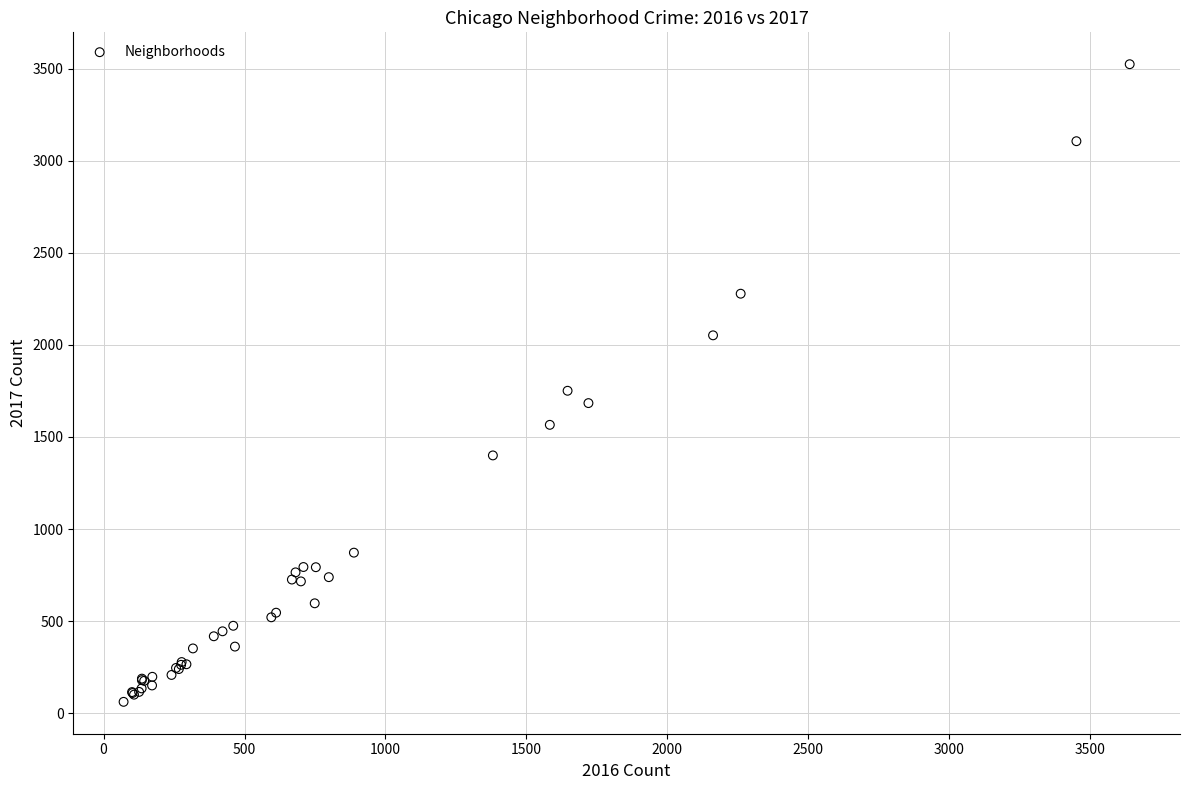

What Y value in the scatter plot is closest to 1793?

1751